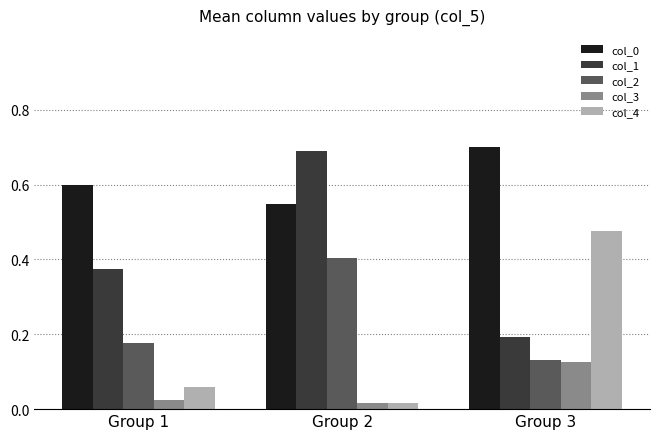

How many bars are there in each group?

5